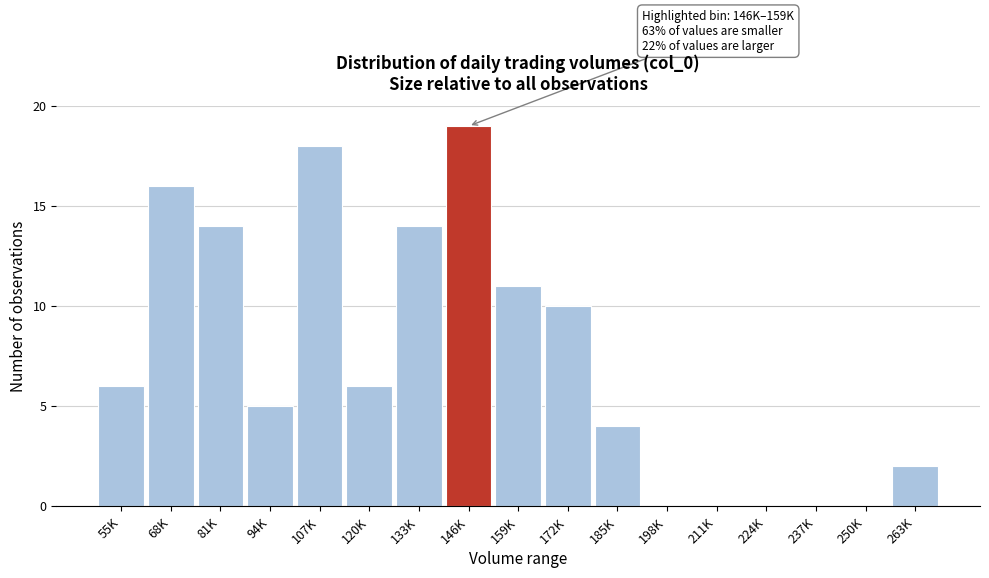

Reading right to left, transcribe all the data shown in this chart.

263K=2	250K=0	237K=0	224K=0	211K=0	198K=0	185K=4	172K=10	159K=11	146K=19	133K=14	120K=6	107K=18	94K=5	81K=14	68K=16	55K=6